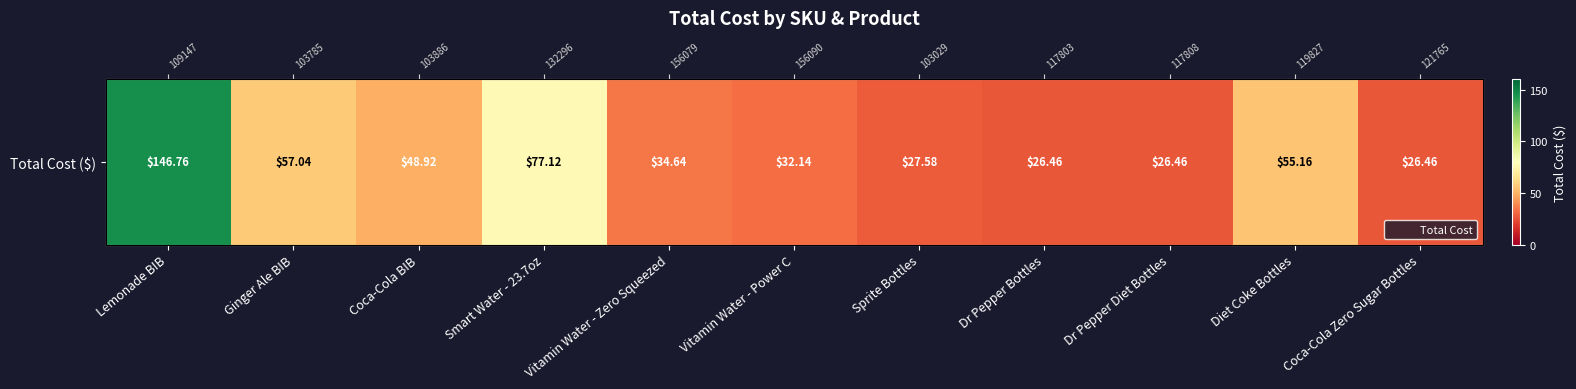

What is the difference between the second highest and second lowest values?

50.7